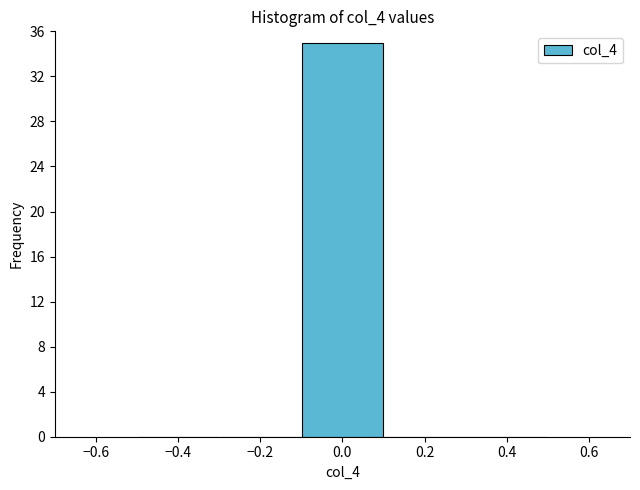

How tall is the bar that spans -0.1 to 0.1 on the x-axis? The values are not printed on the chart, so give them approximately, as read against the axis.

35